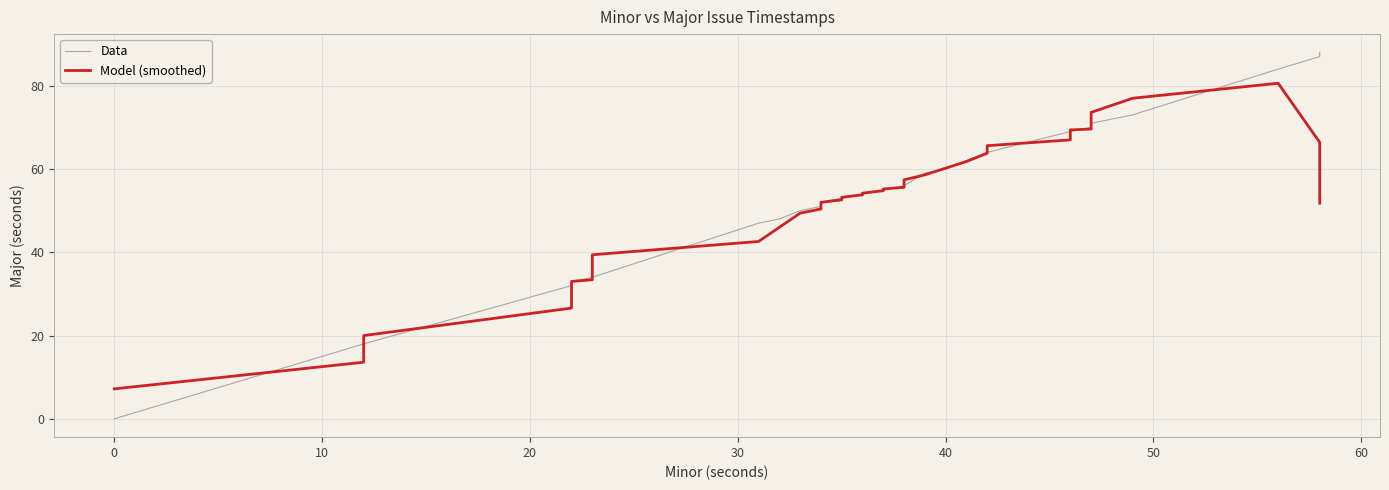

Which series has the largest total across all categories?

Data